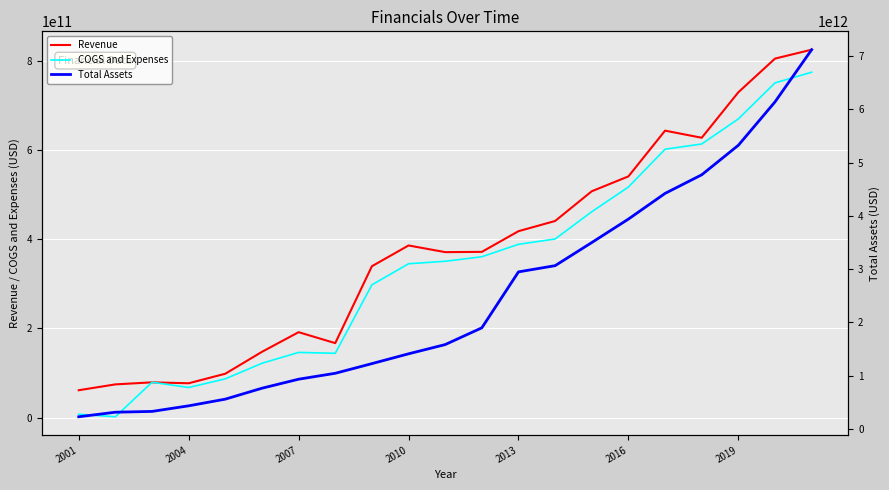

True or false: Revenue has a value of 716543059575 at 14.

False